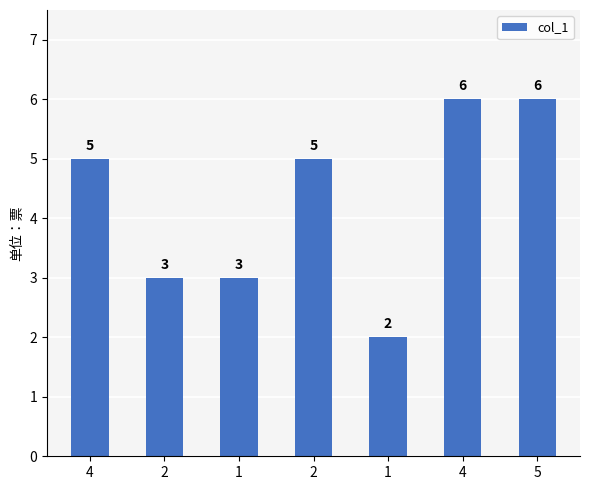

What is the label of the 1st bar from the left?

4